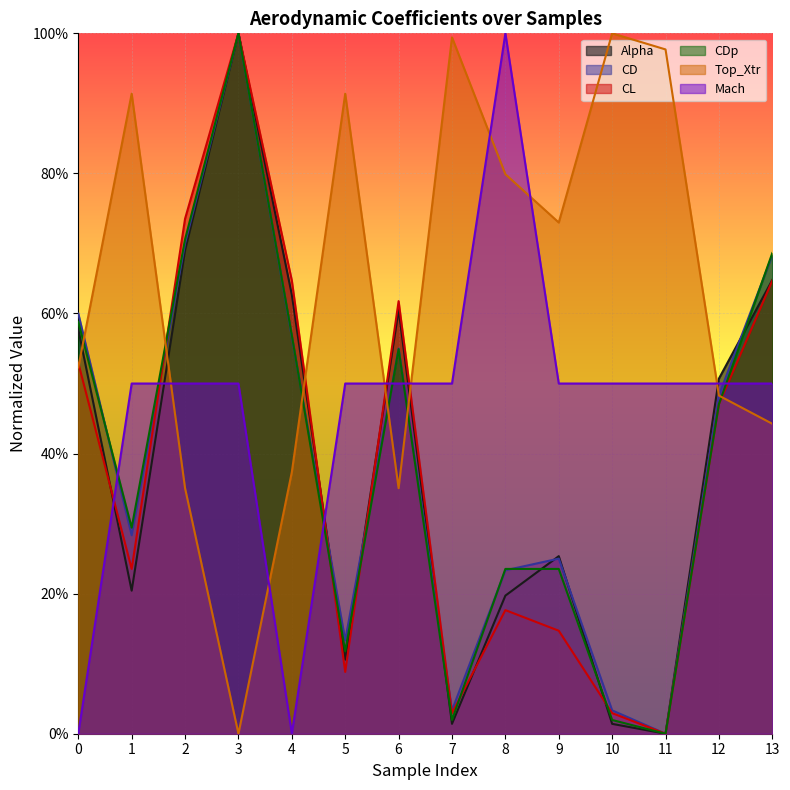

What is the difference between the Mach values at 8 and 11?

0.5